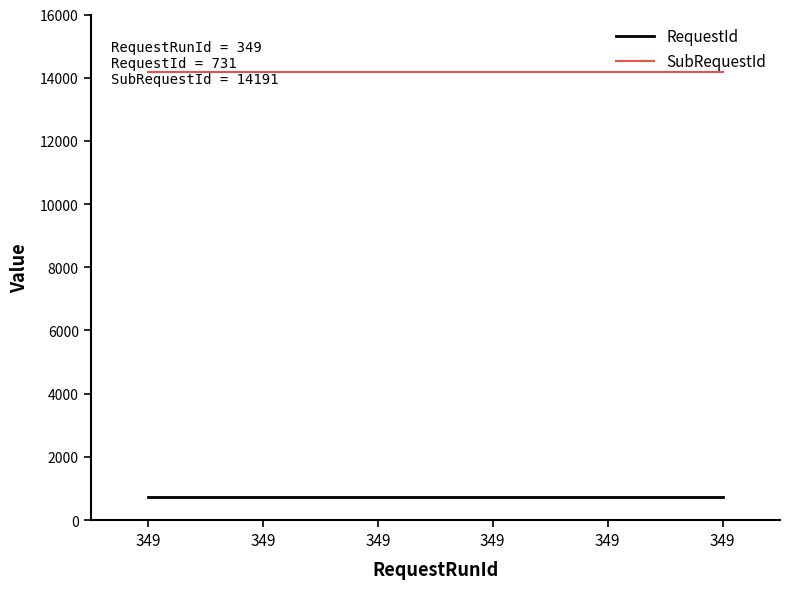

How many lines are shown in the chart?

2